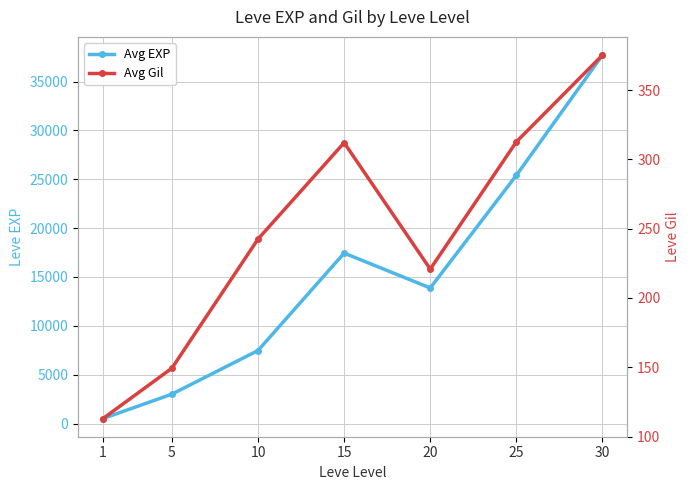

At which label does Avg Gil reach its minimum?

1